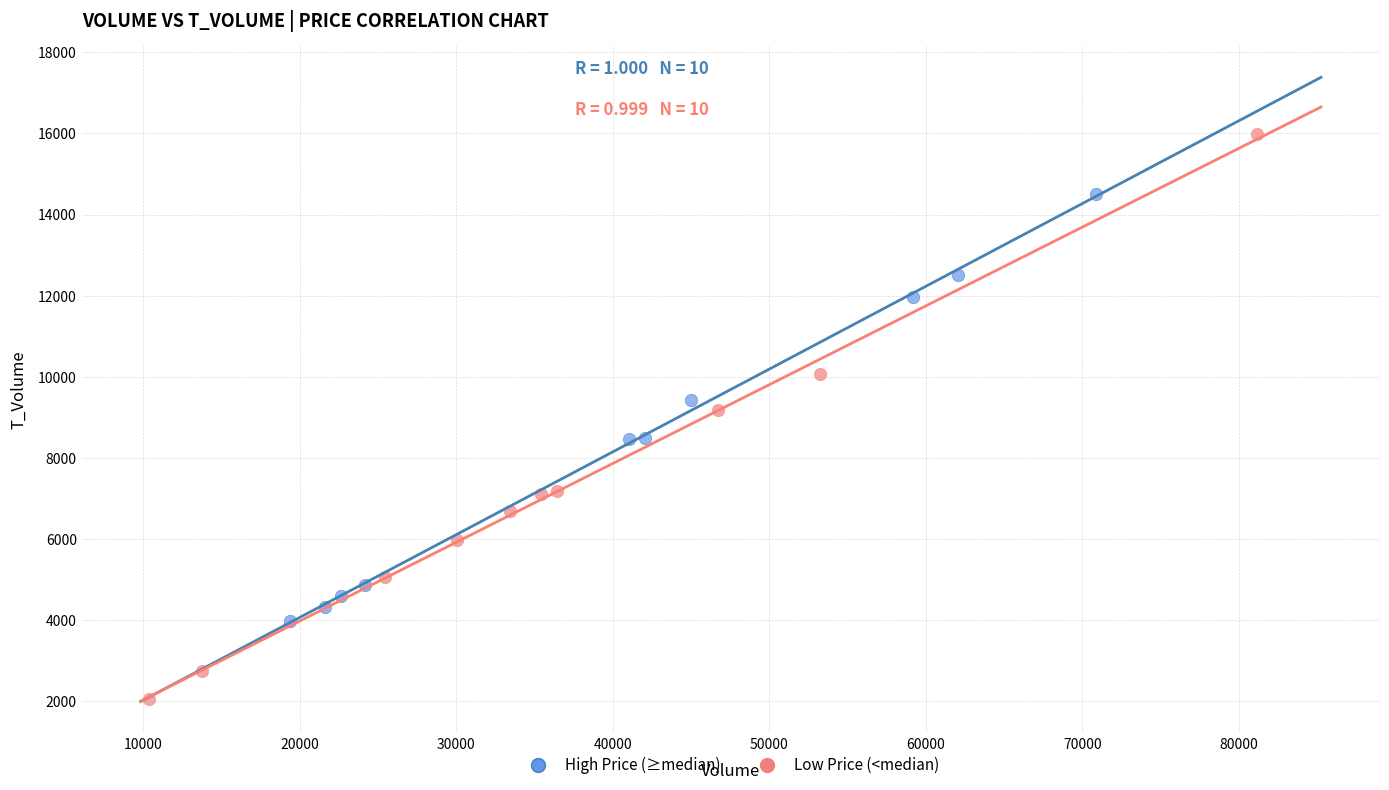

Which series has the largest Y range (max minus min)?

Low Price (<median)